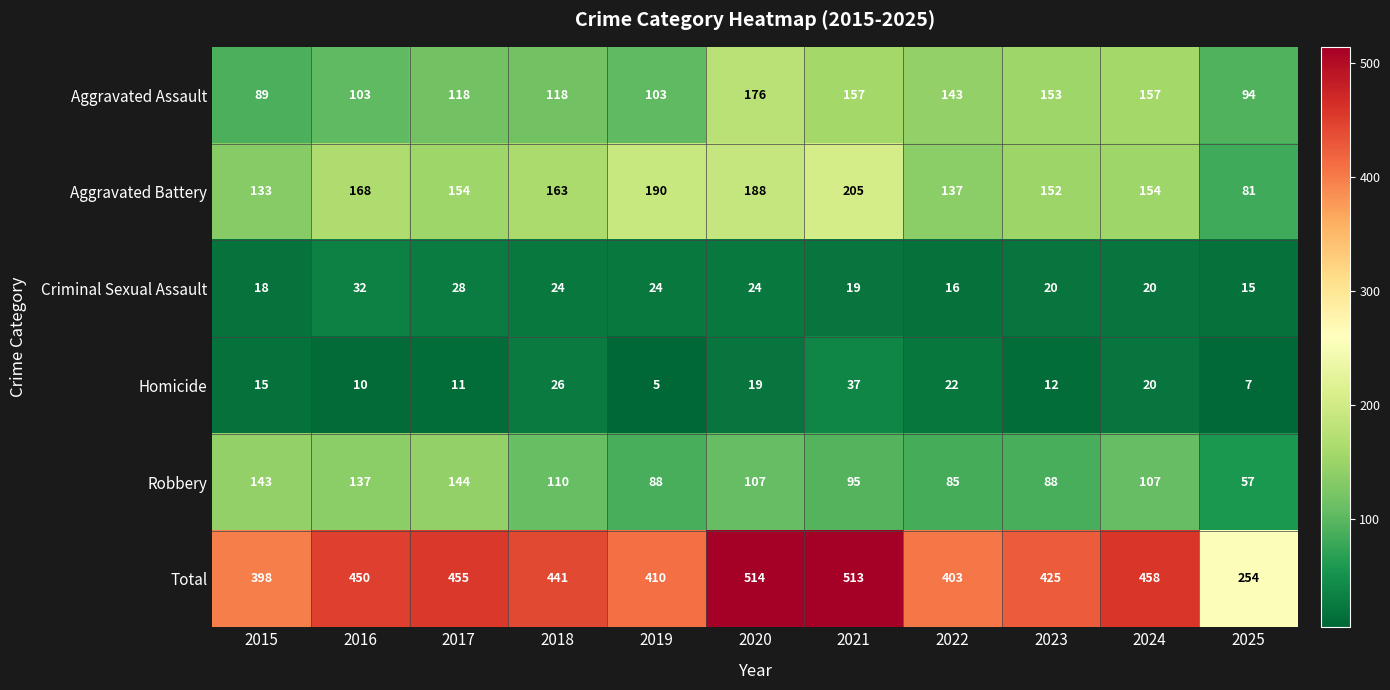

The Criminal Sexual Assault series shows 10 at 2024. True or false?

False